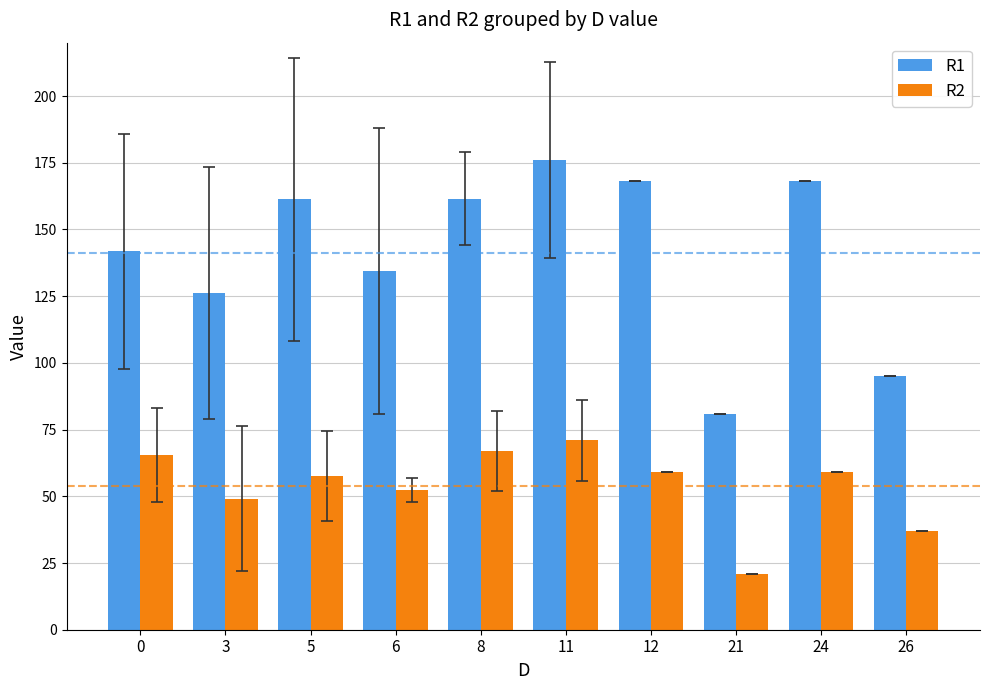

What is the spread (max minus min) of values at 8?

94.5